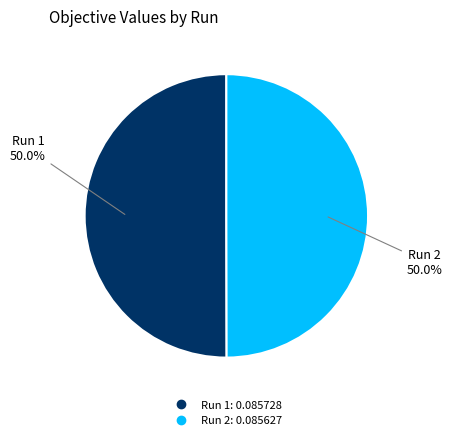

What is the largest slice in the pie chart?

1